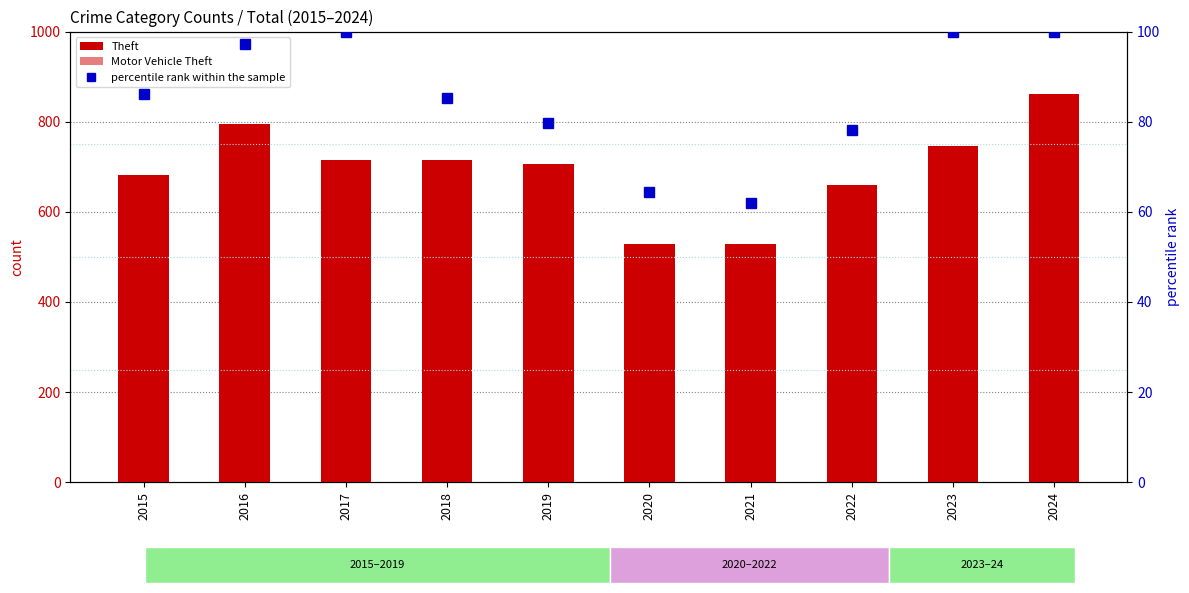

Is it true that Motor Vehicle Theft equals 198.0 at 2019?

True